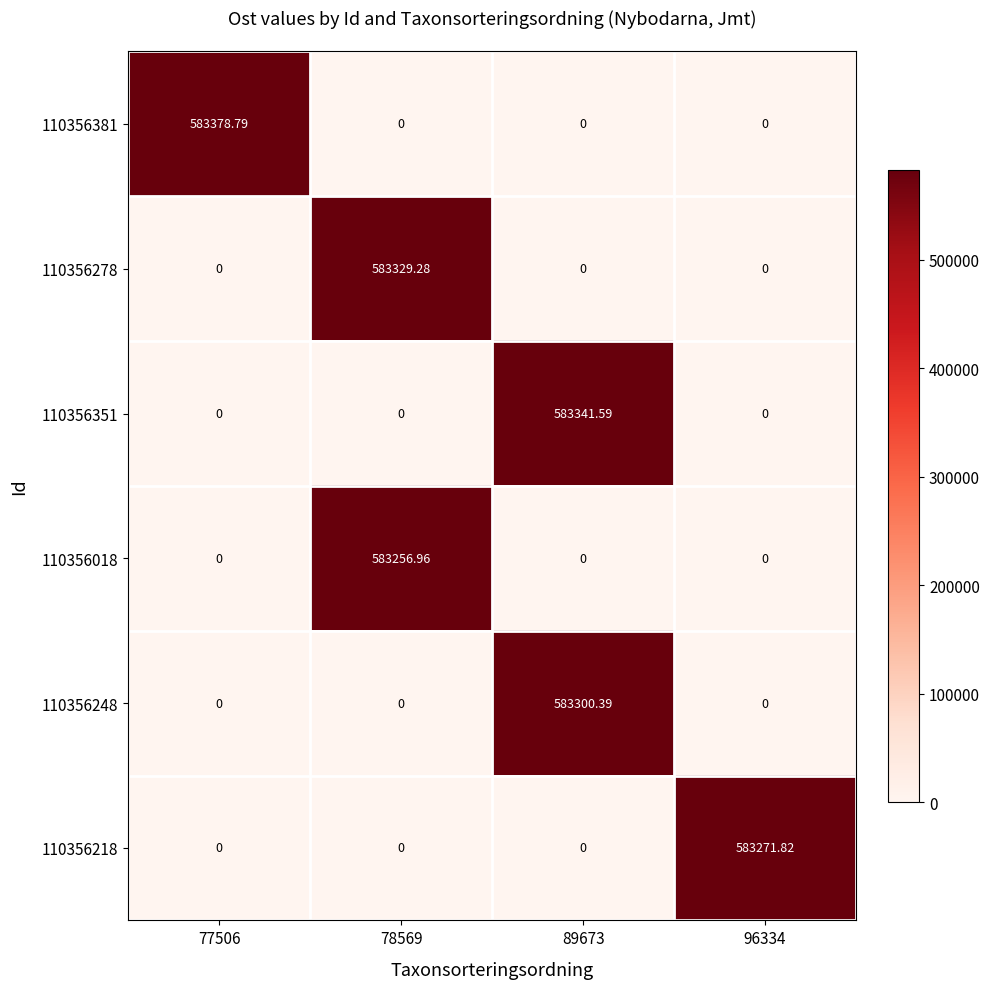

How many series are shown in this chart?

6